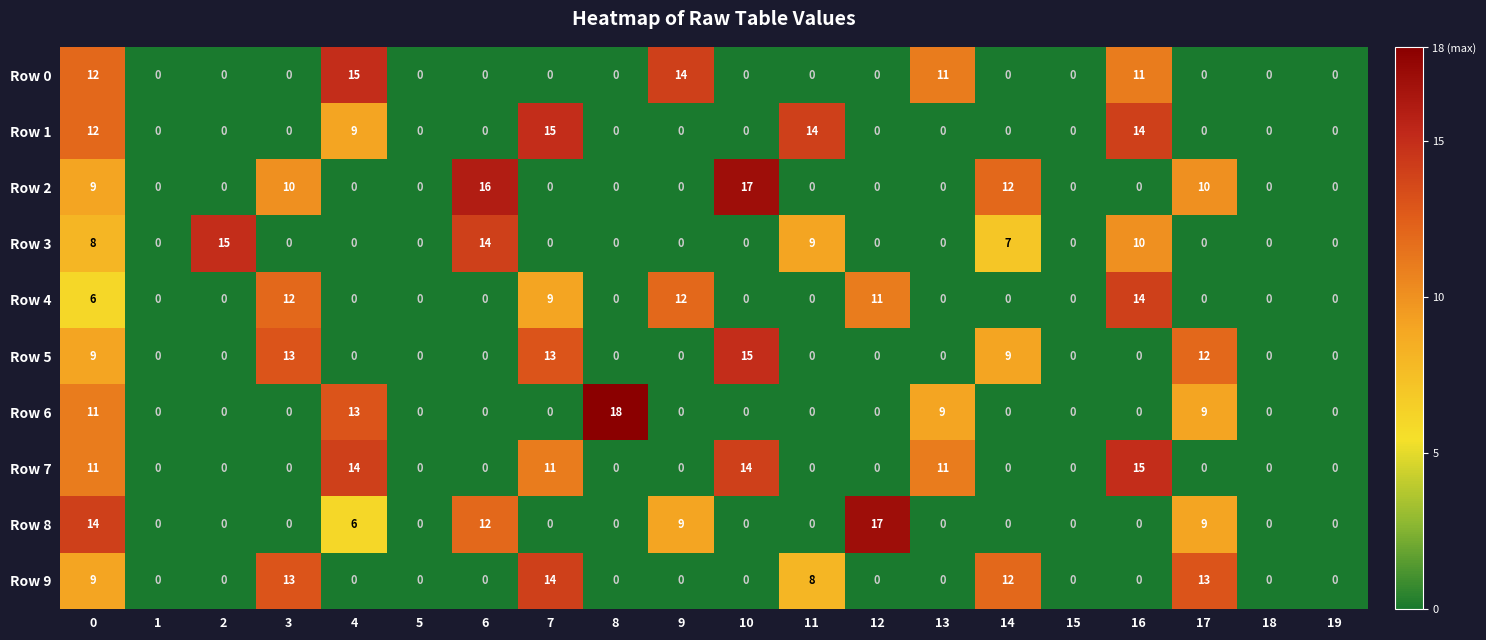

Is it true that Row 3 equals 2 at 16?

False